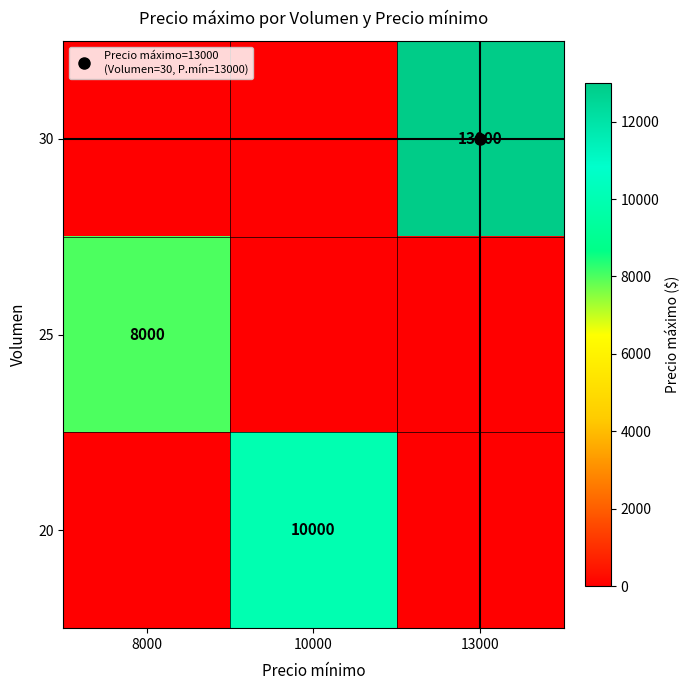

How many 30 values are between 0 and 13000?

3